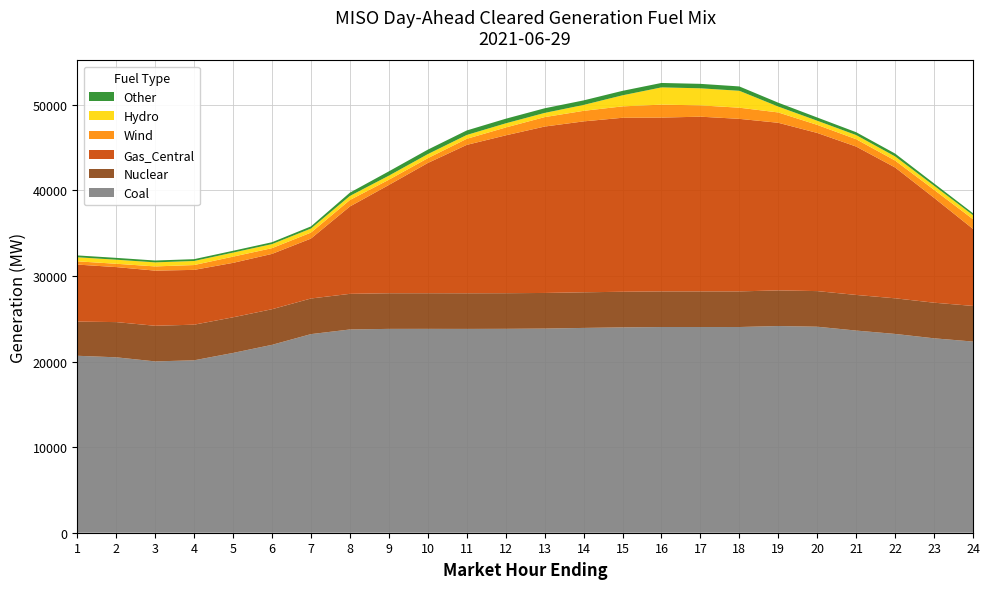

Reading right to left, list all the values displayed in this chart.

Coal: 22344.1	22722.6	23235.1	23629.4	24077.6	24159.0	24042.7	24041.7	24041.6	24000.0	23937.4	23860.1	23831.4	23822.1	23827.1	23825.0	23756.2	23213.4	21960.4	21013.7	20152.7	20024.3	20502.7	20682.4
Nuclear: 4164.0	4164.0	4164.0	4164.0	4164.0	4164.0	4164.0	4164.0	4164.0	4164.0	4164.0	4164.0	4164.0	4164.0	4164.0	4164.0	4164.0	4164.0	4164.0	4164.0	4164.0	4164.0	4116.0	3994.0
Gas_Central: 9002.6	12256.7	15291.2	17341.8	18485.9	19591.4	20168.6	20421.5	20315.5	20336.0	19976.0	19449.0	18448.7	17344.8	15222.9	12655.5	10211.0	7002.1	6465.5	6365.1	6405.5	6447.1	6428.4	6665.6
Wind: 1133.4	940.3	810.7	858.1	942.6	1208.2	1302.4	1323.3	1514.6	1332.7	1232.2	1103.8	918.3	709.6	562.5	612.3	758.4	698.8	670.9	724.7	565.0	490.9	388.9	379.7
Hydro: 474.8	474.8	484.5	484.5	485.2	685.2	1976.9	1993.9	2014.9	1291.7	690.1	490.1	485.7	449.7	474.8	474.8	474.8	474.8	474.8	474.8	474.7	474.7	474.8	474.8
Other: 222.8	266.7	331.1	334.3	378.3	453.7	508.4	520.5	518.9	523.1	530.4	540.0	537.3	525.7	521.1	504.7	383.3	251.1	217.5	211.3	212.3	214.7	215.3	215.4